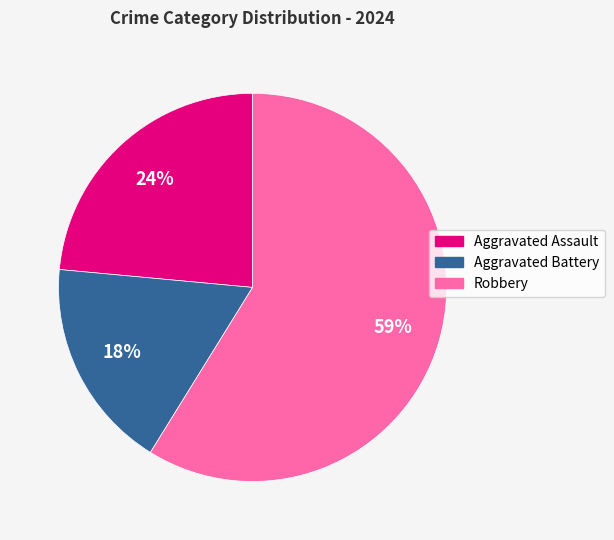

Is the sum of Aggravated Battery and Aggravated Assault greater than half?

No